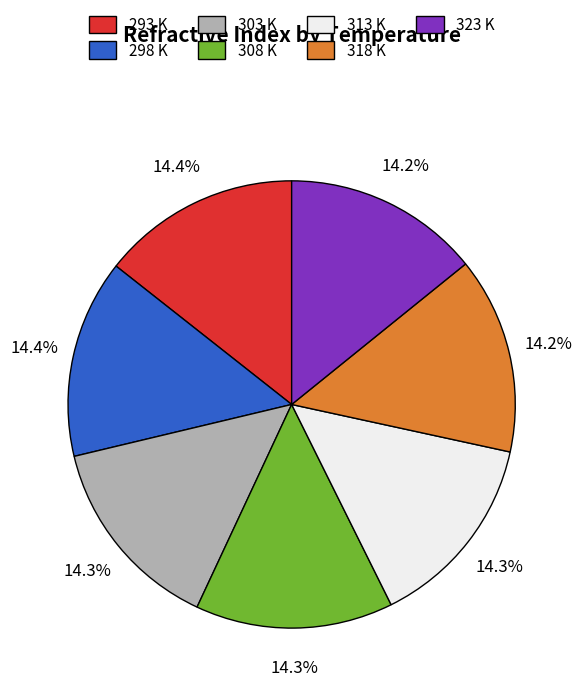

The 323 slice represents 14% of the pie. True or false?

True